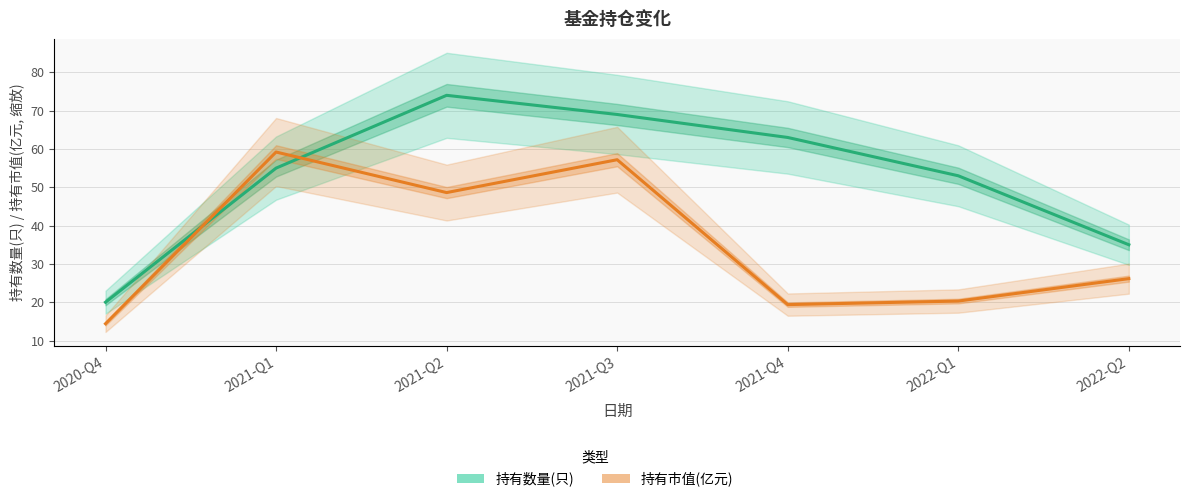

How many interior local peaks does the 持有数量(只) series have?

1